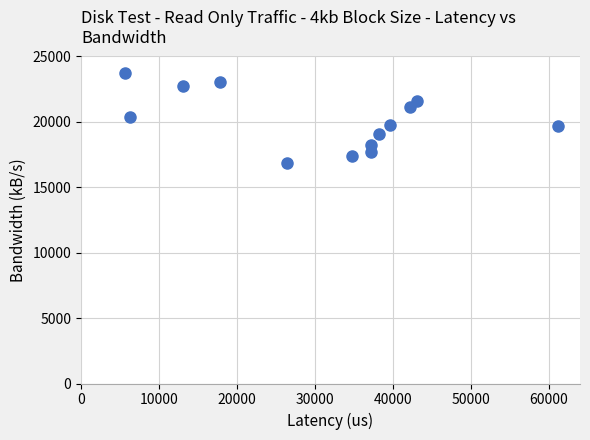

What is the range of Y values (max minus min)?

6880